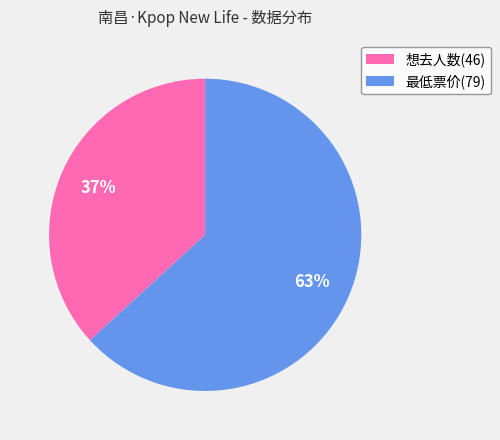

What percentage is the 最低票价(79) slice, to the nearest percent?

63%